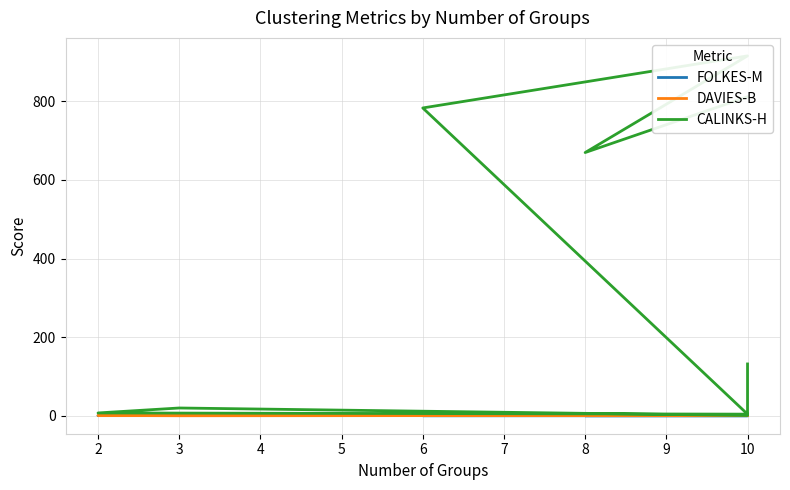

Does the chart have visible grid lines?

Yes